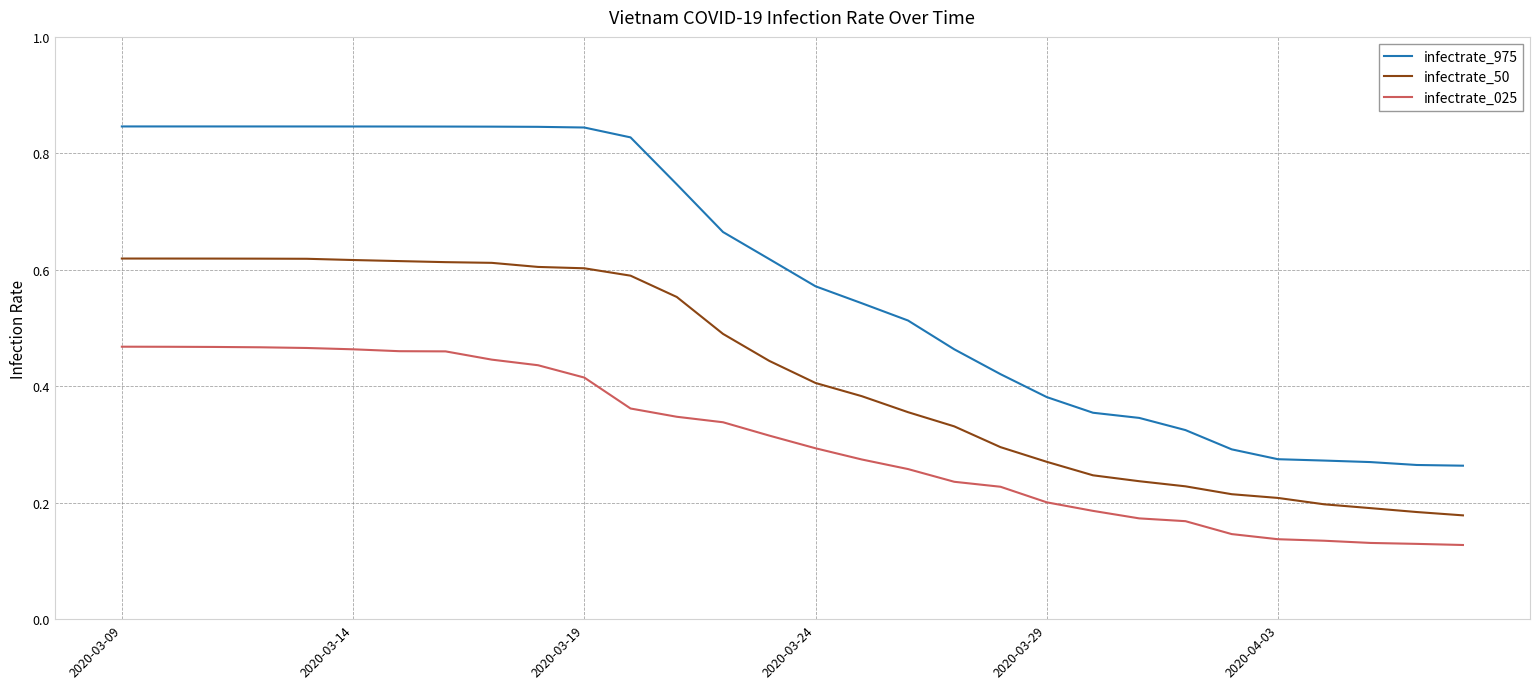

True or false: infectrate_025 and infectrate_50 cross at least once.

False